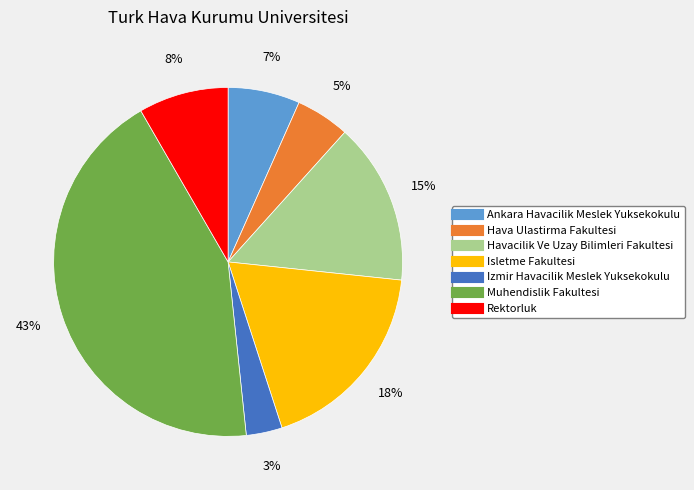

To the nearest percent, what is the difference between the Havacilik Ve Uzay Bilimleri Fakultesi and Ankara Havacilik Meslek Yuksekokulu slice percentages?

8%